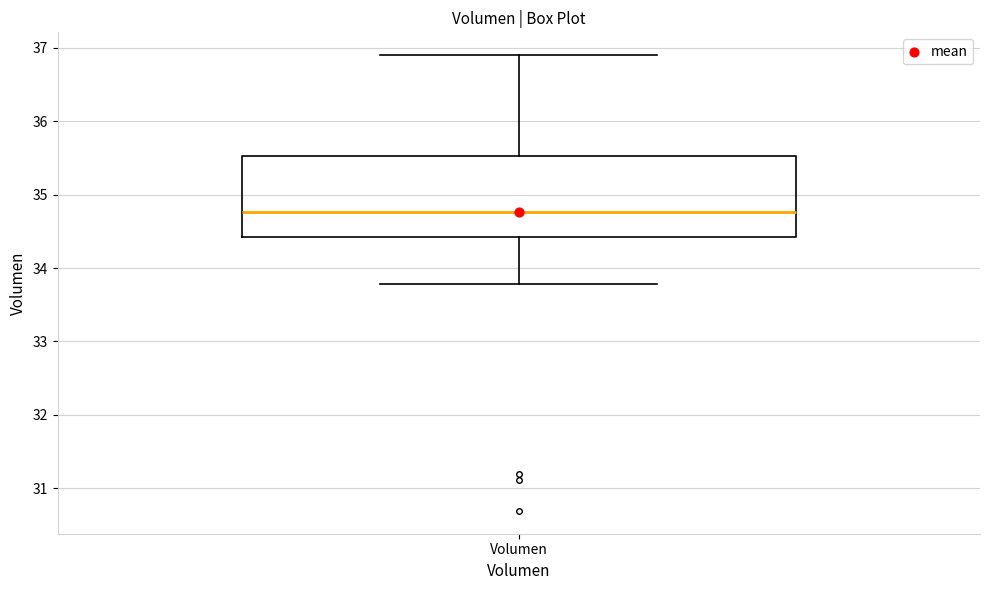

Read this box plot against the y-axis: the position of the median line, the range covered by the box, and the ends of both whiskers. The values are not printed on the chart, so give them approximately, as read against the axis.

median 34.8, box 34.4 to 35.5, whiskers 33.8 to 36.9